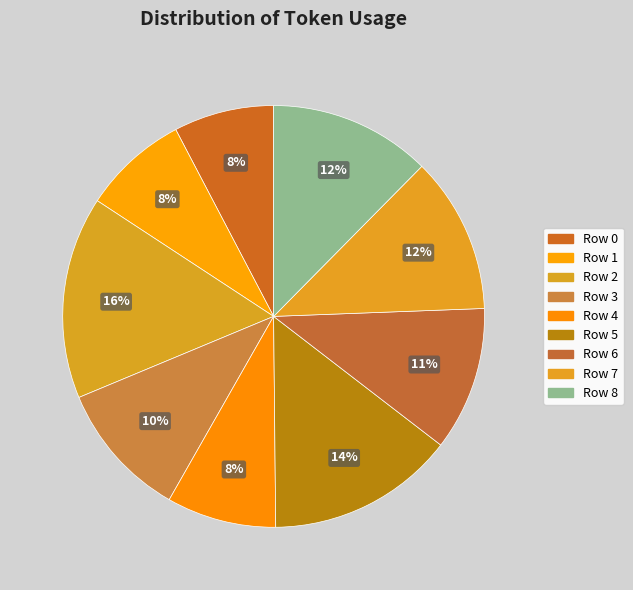

Rank the categories by value from highest to lowest.

Row 2, Row 5, Row 8, Row 7, Row 6, Row 3, Row 4, Row 1, Row 0